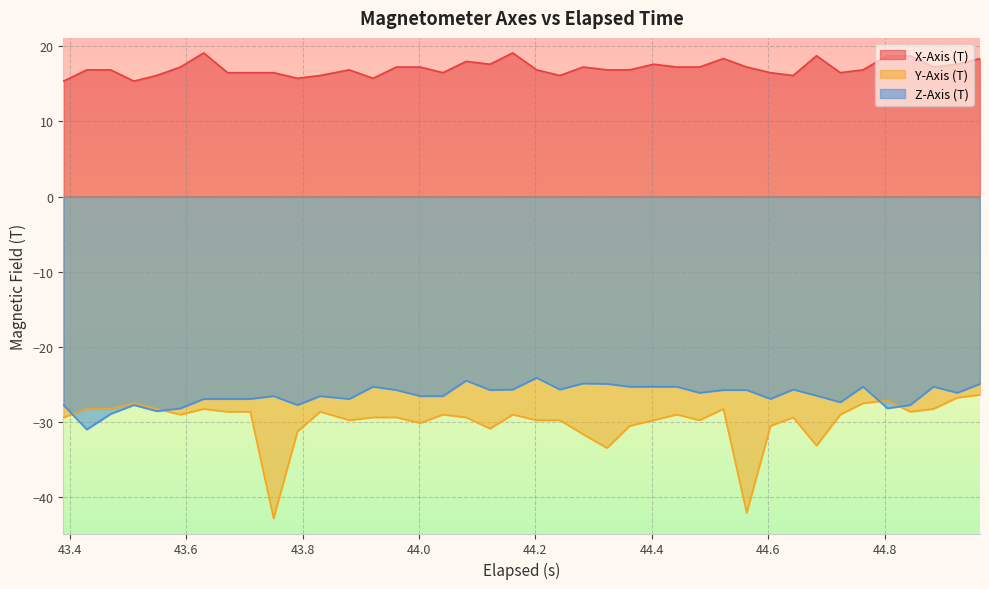

Which series has the largest total across all categories?

X-Axis (T)